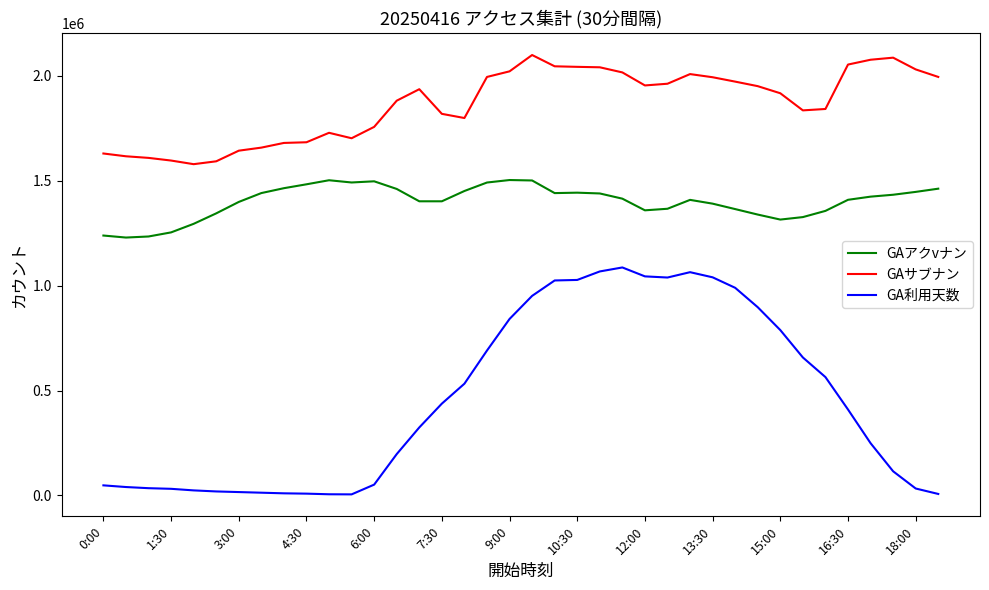

Rank the series by their maximum value, from highest to lowest.

GAサブナン, GAアクvナン, GA利用天数